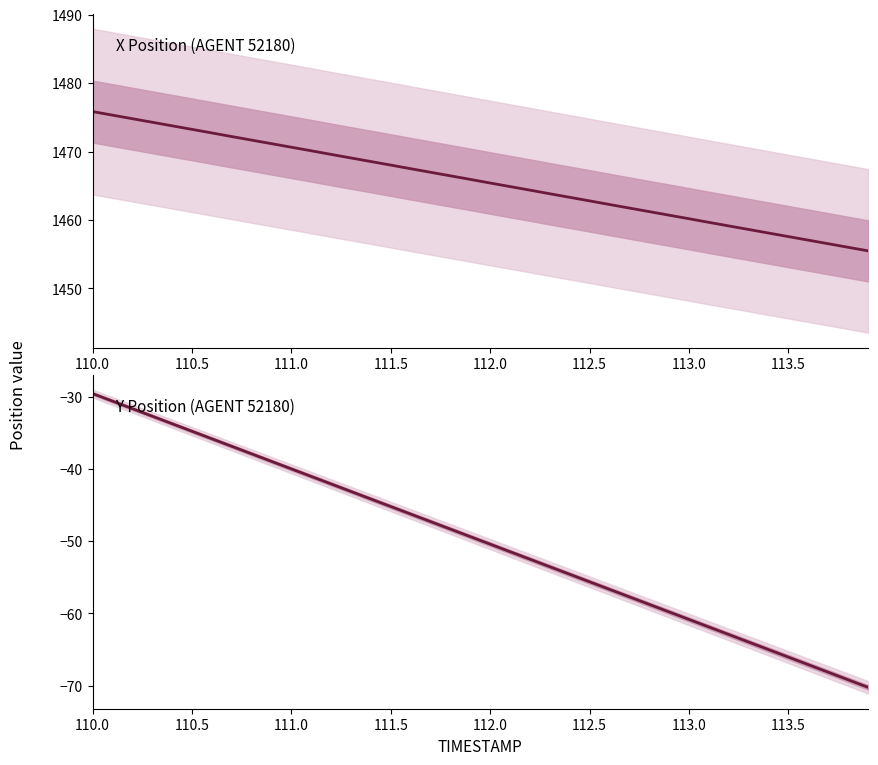

True or false: X and Y intersect in this chart.

False